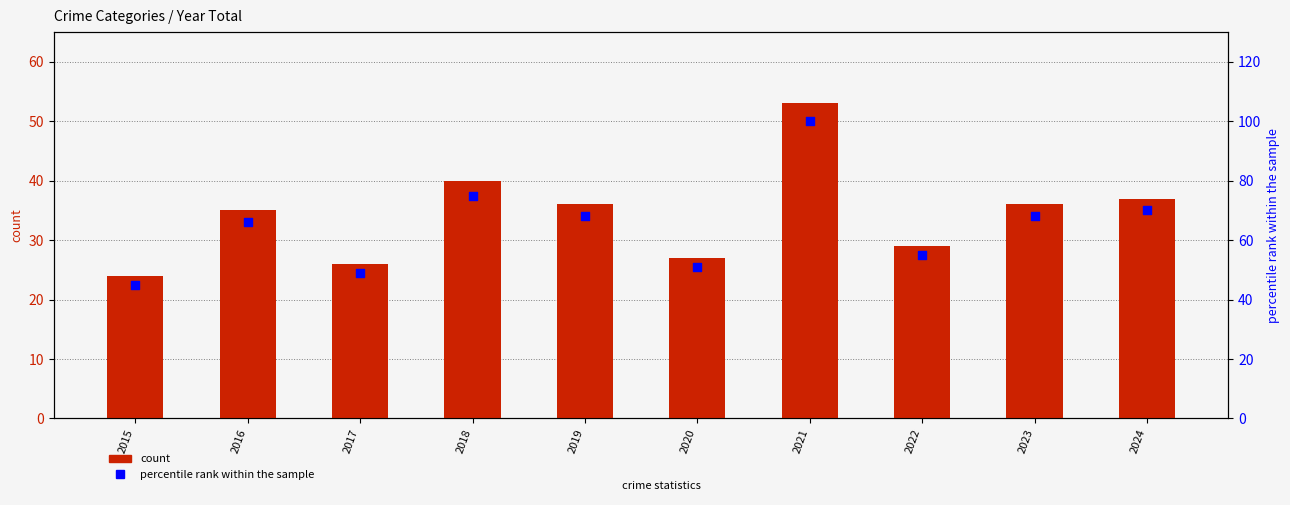

At how many categories does at least one series exceed 99?

1